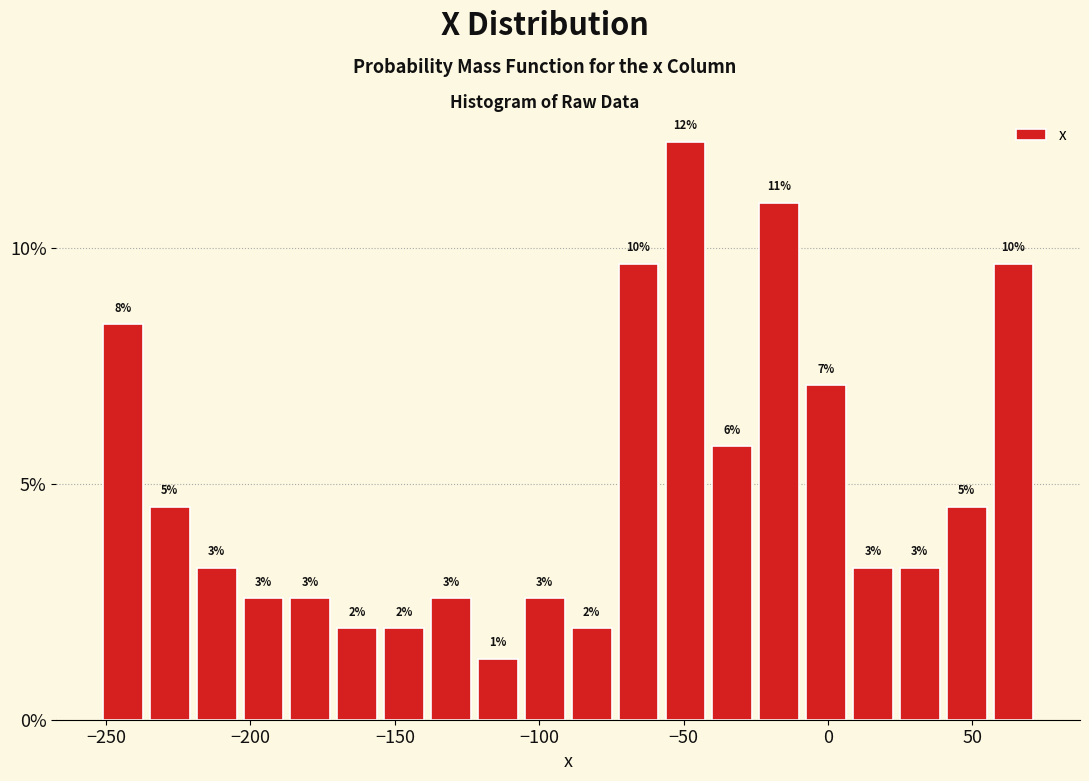

Around what value on the x-axis is the tallest bar? Give the approximate position of its centre, as read against the axis.

-50